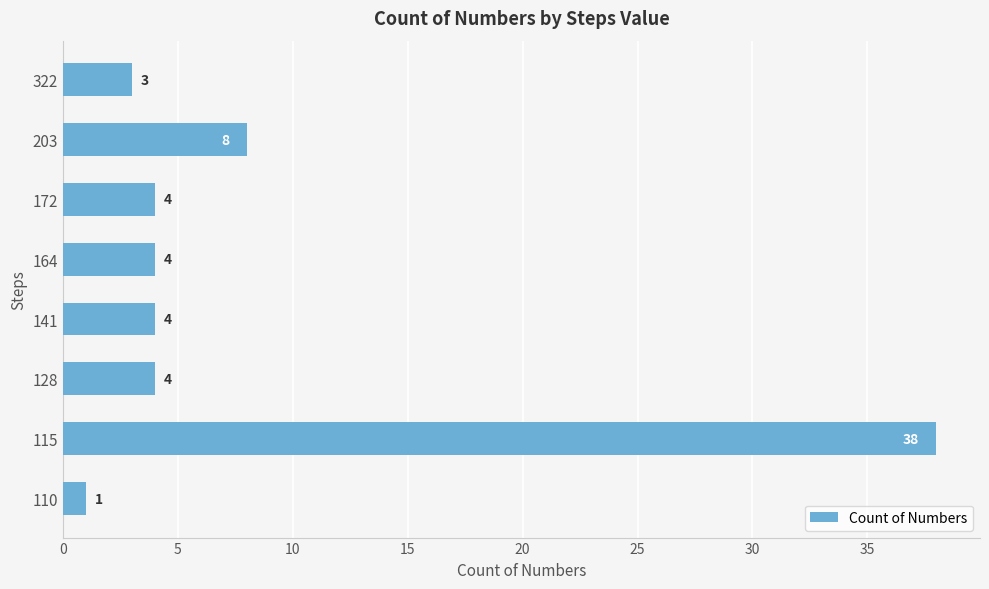

Count the number of data series in this chart.

1